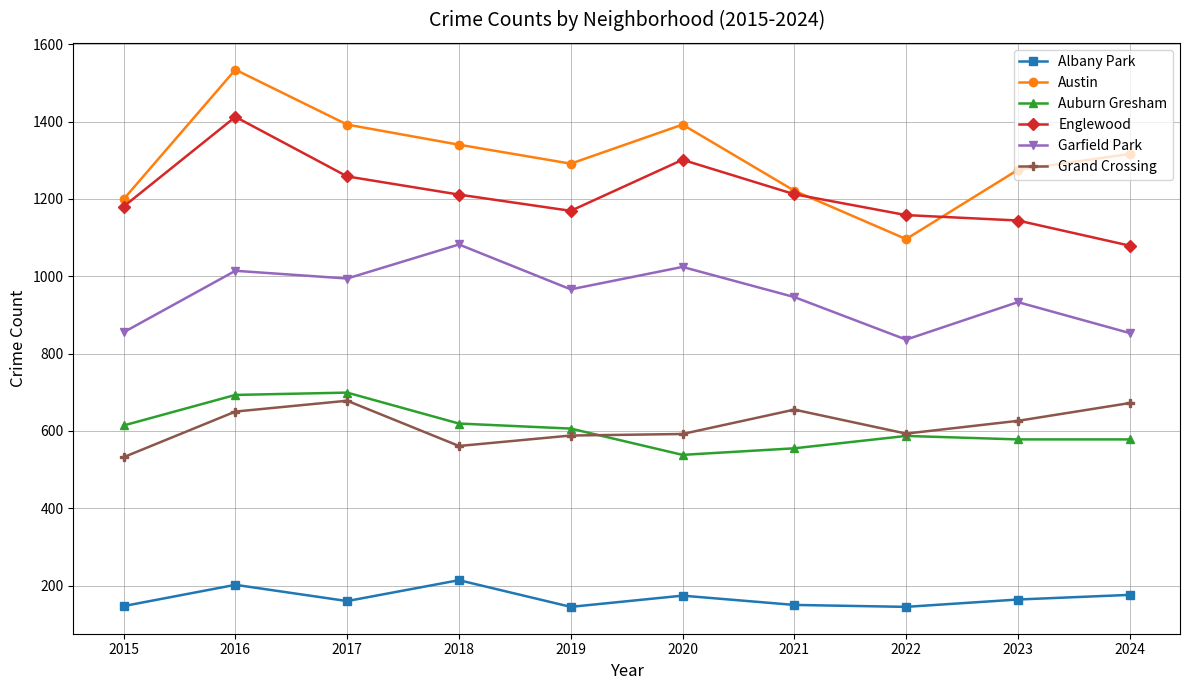

At which label does Austin reach its minimum?

2022